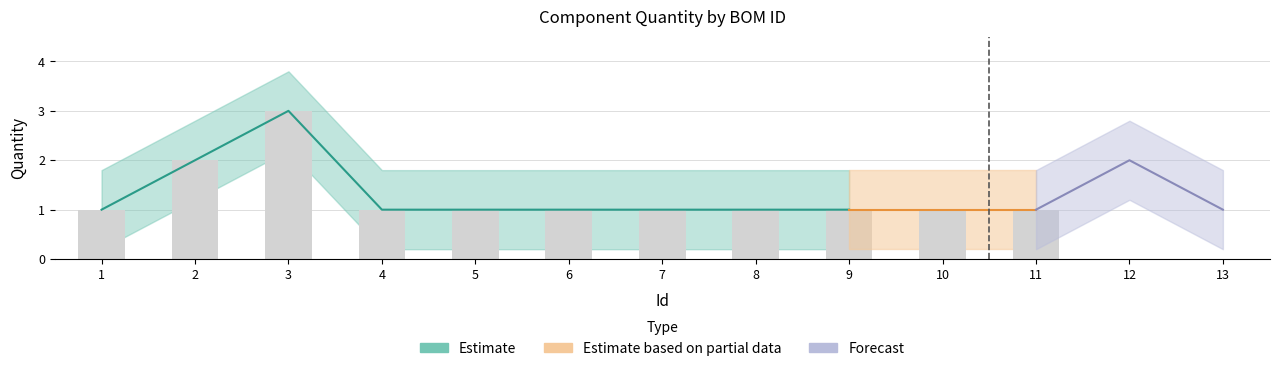

Reading left to right, what are all the values shown in this chart?

1	2	3	1	1	1	1	1	1	1	1	2	1